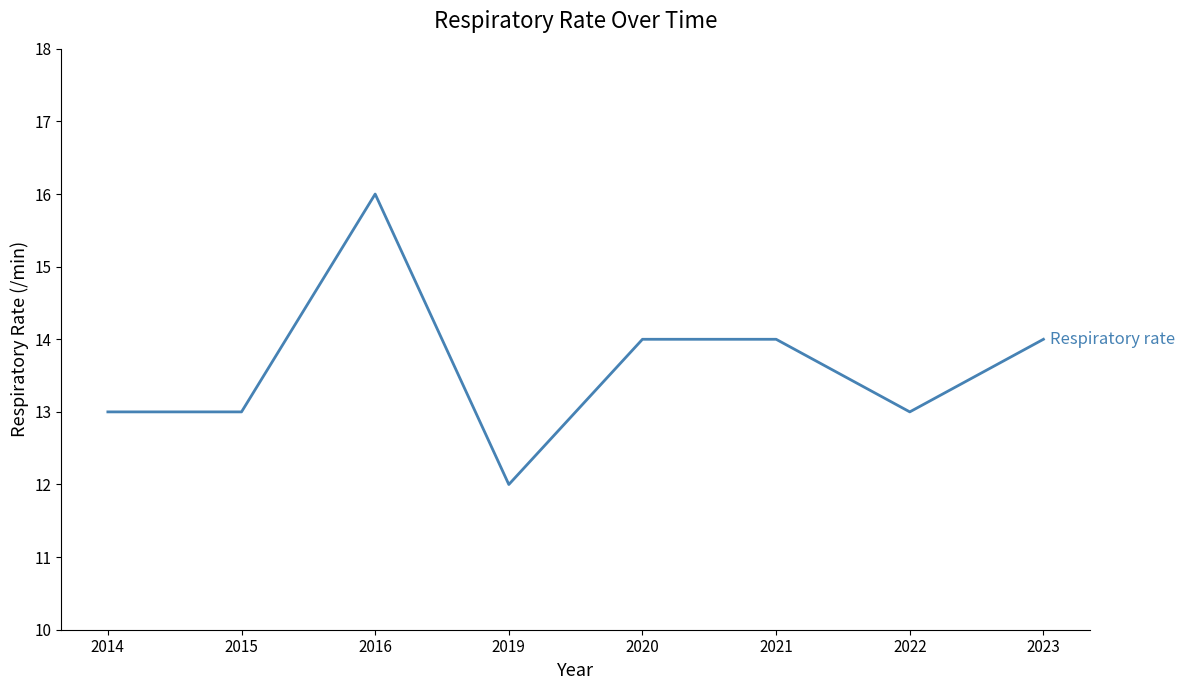

Reading left to right, what are all the values shown in this chart?

2014=13	2015=13	2016=16	2019=12	2020=14	2021=14	2022=13	2023=14